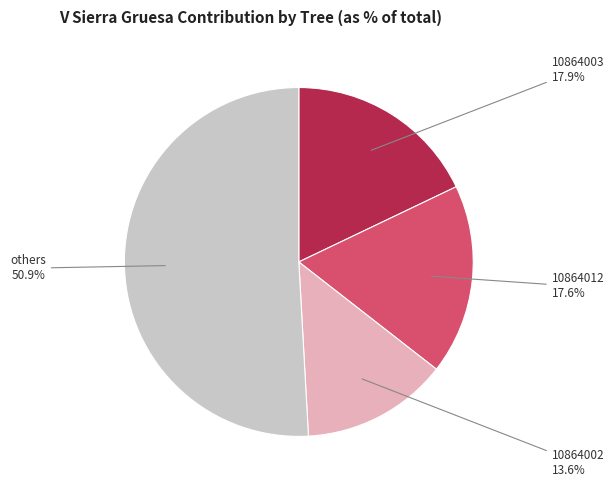

Which slice represents more than half of the pie?

others